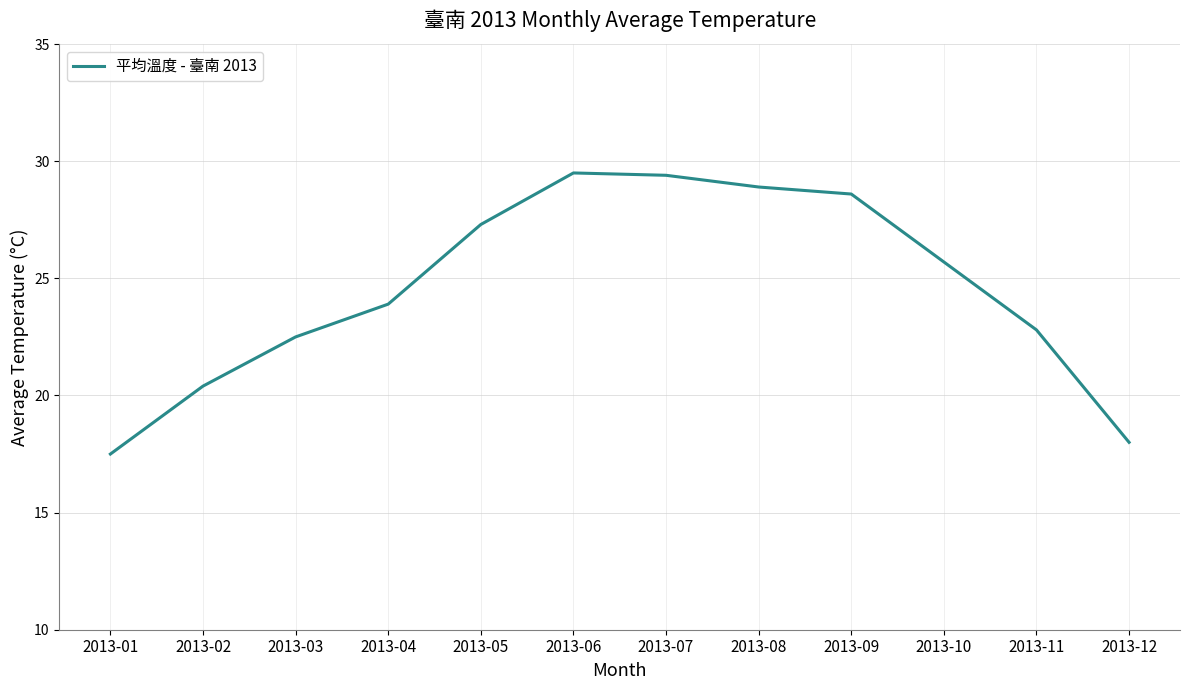

Is this an area chart (filled region under the line)?

No